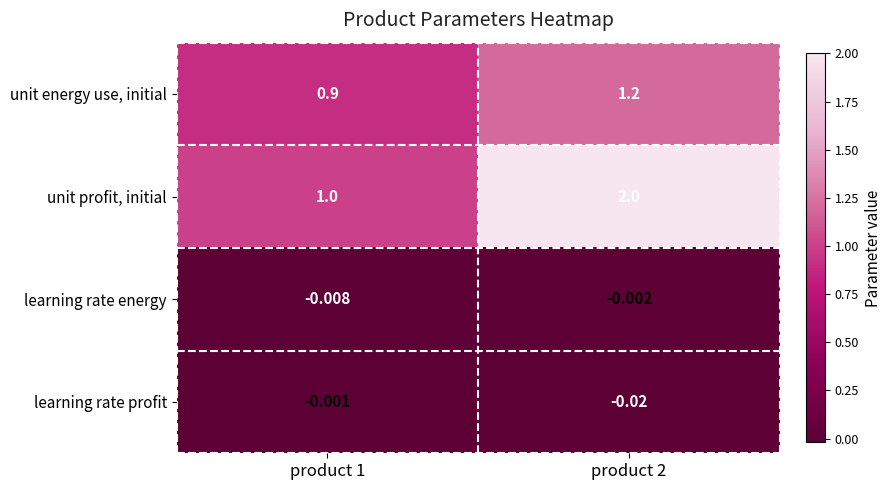

How many distinct data groups are displayed?

4